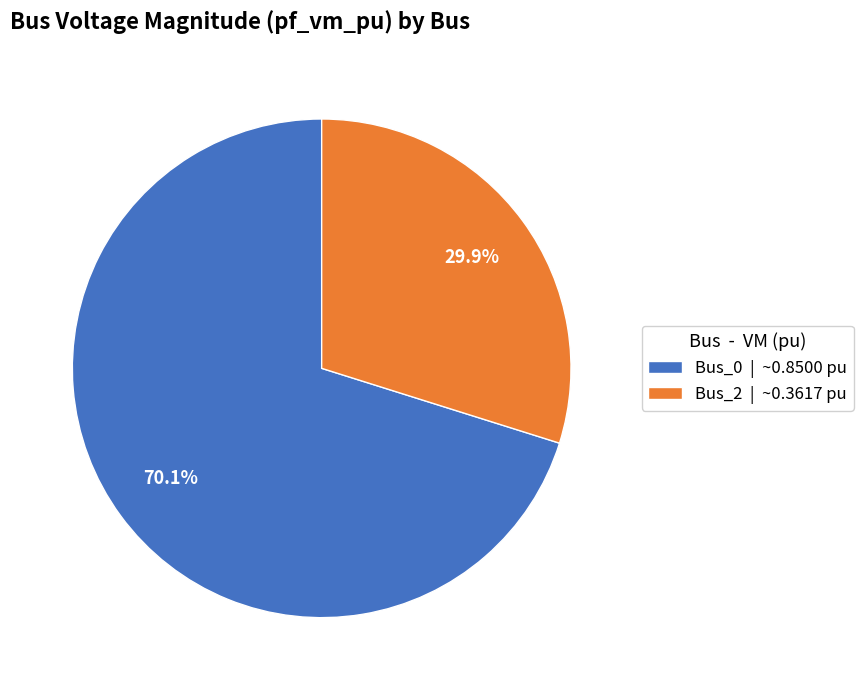

Is it true that Bus_2 is 30% of the pie?

True